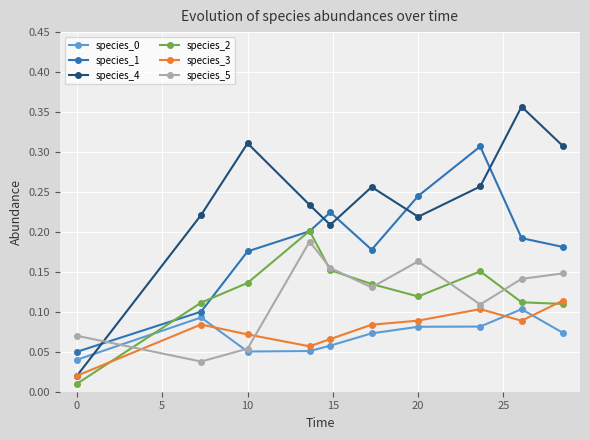

True or false: species_4 and species_2 cross at least once.

False